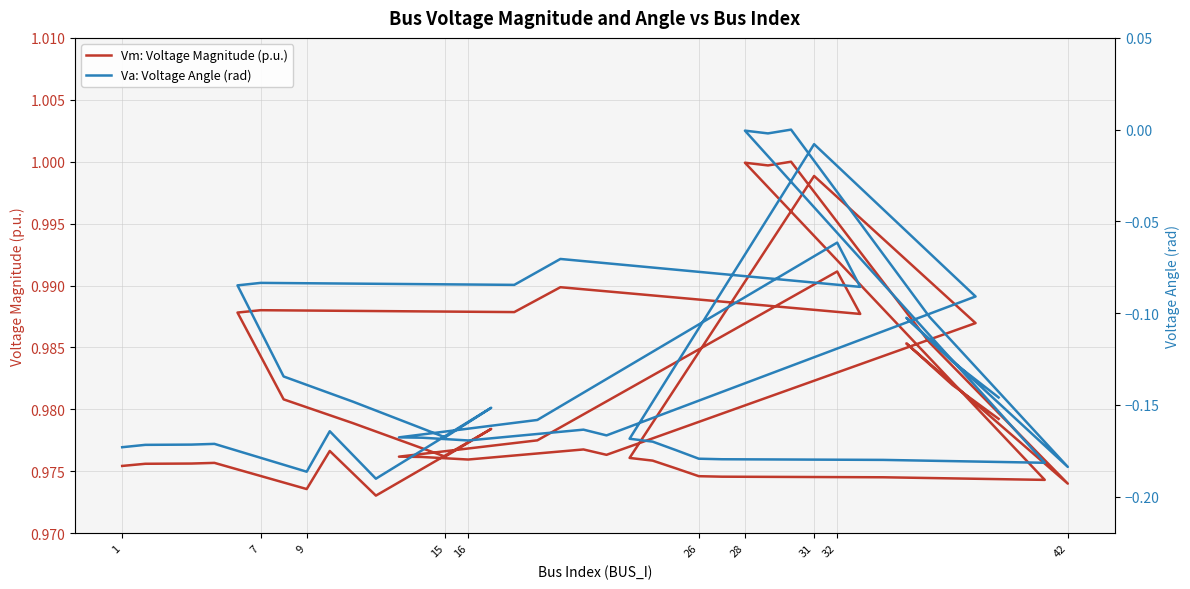

What is the average value of the Vm: Voltage Magnitude (p.u.) series?

1.0